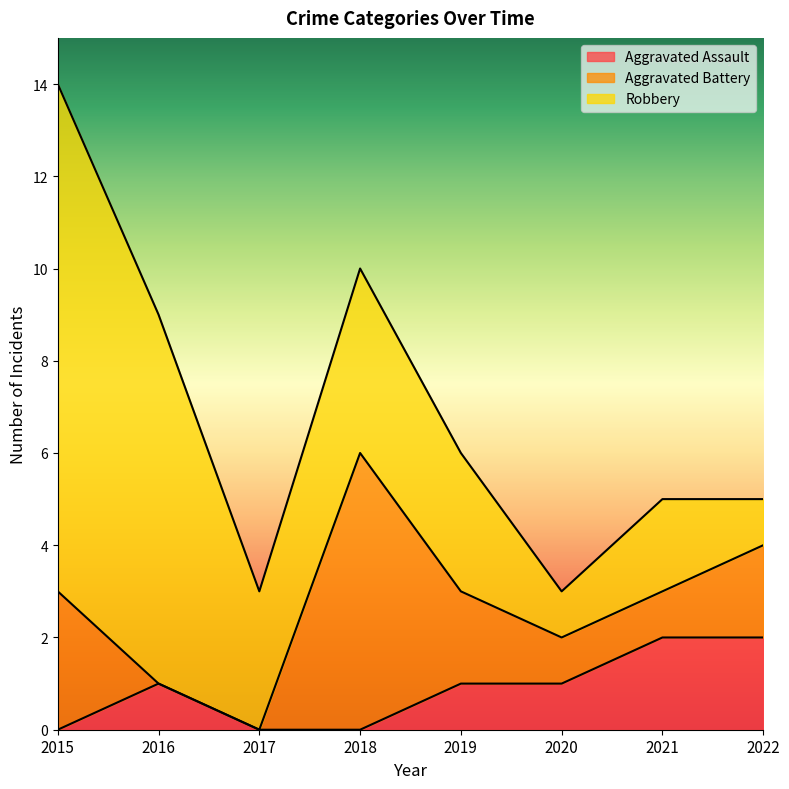

What is the value of the Robbery point at the 7th from the left?

2